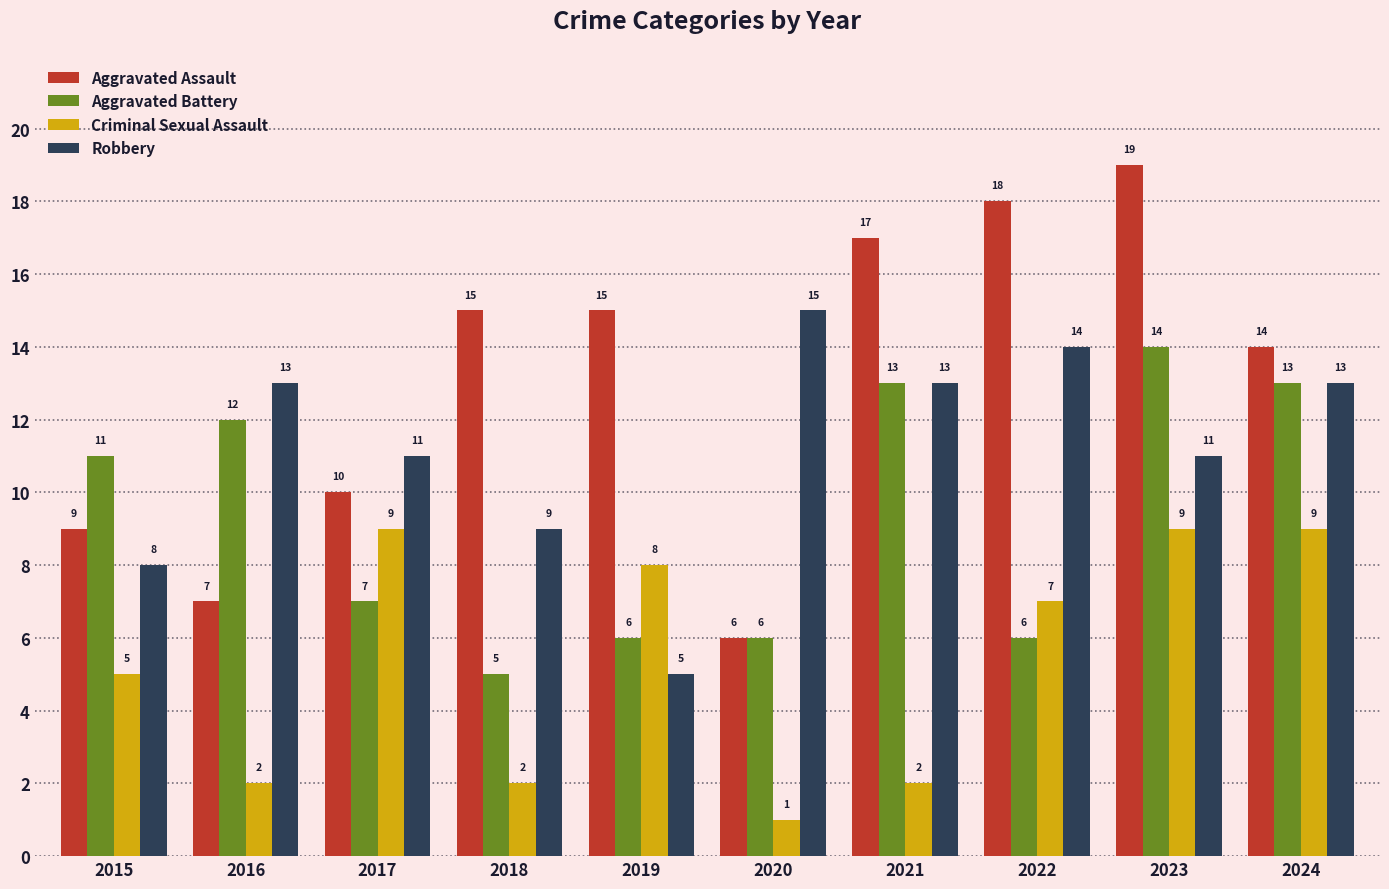

What is the difference between the maximum and minimum values in the Criminal Sexual Assault series?

8